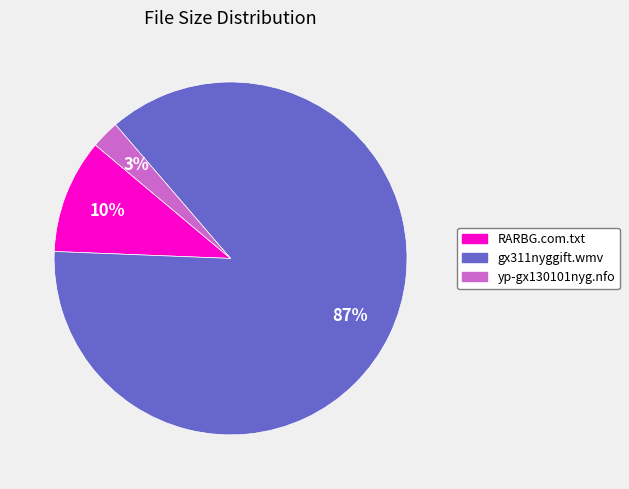

Does any single category account for the majority?

Yes